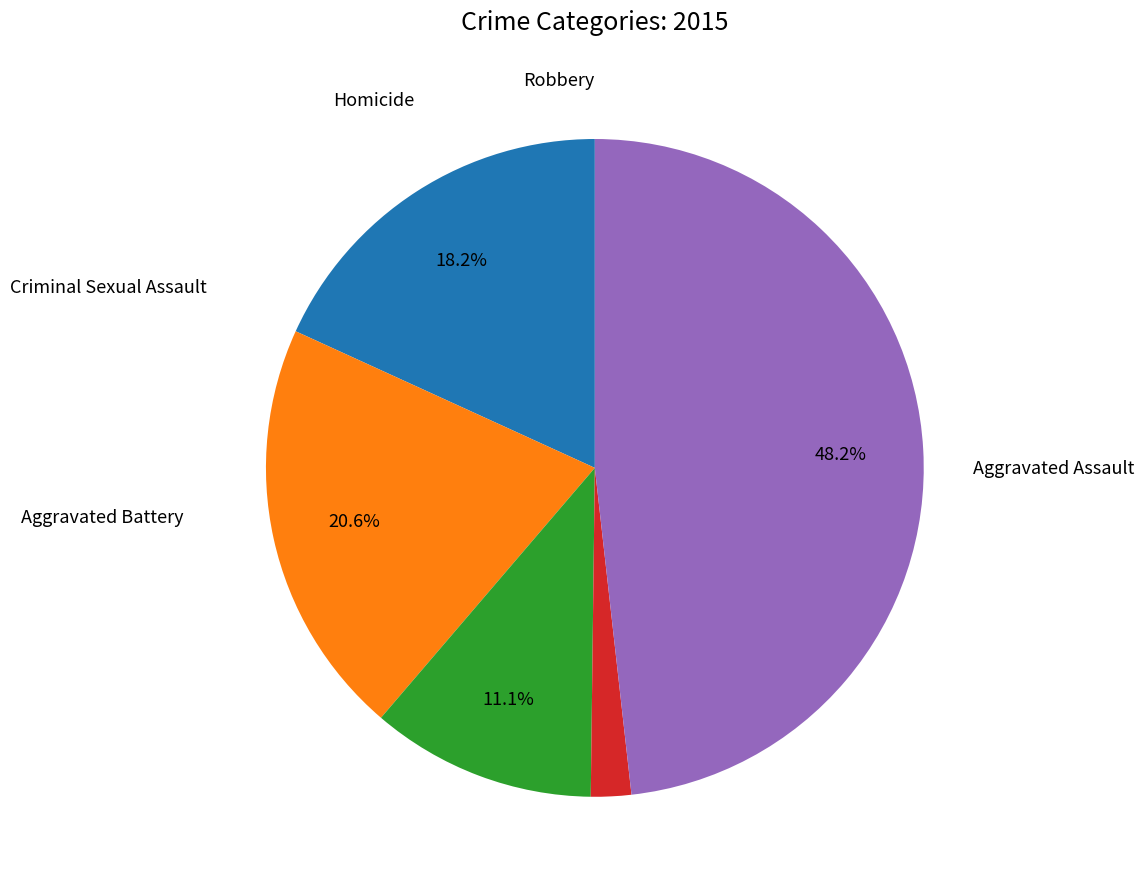

Count the number of slices in the pie.

5